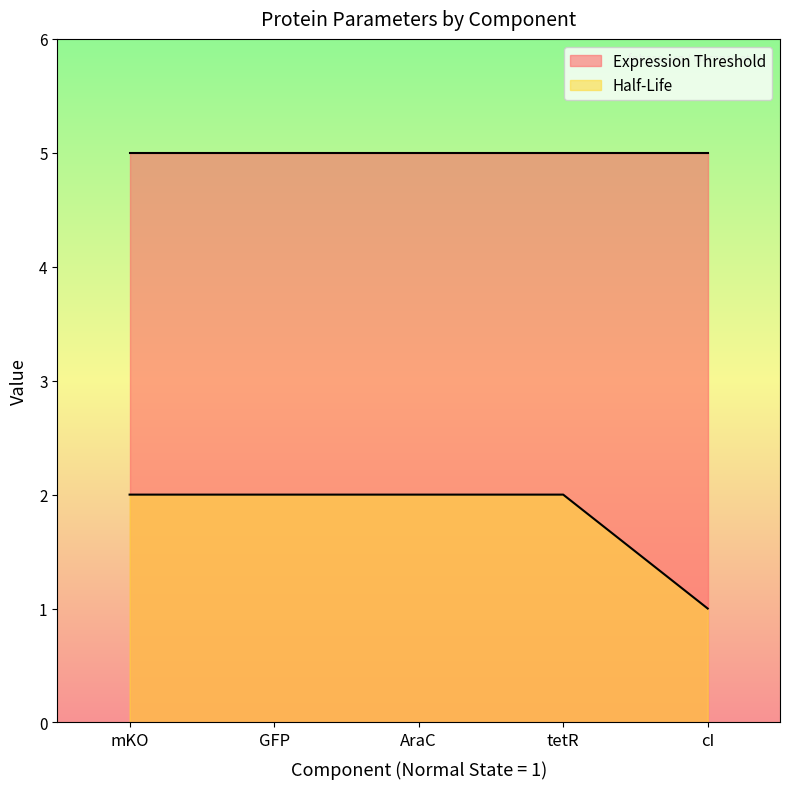

Rank the categories by value from lowest to highest.

cI, mKO, GFP, AraC, tetR